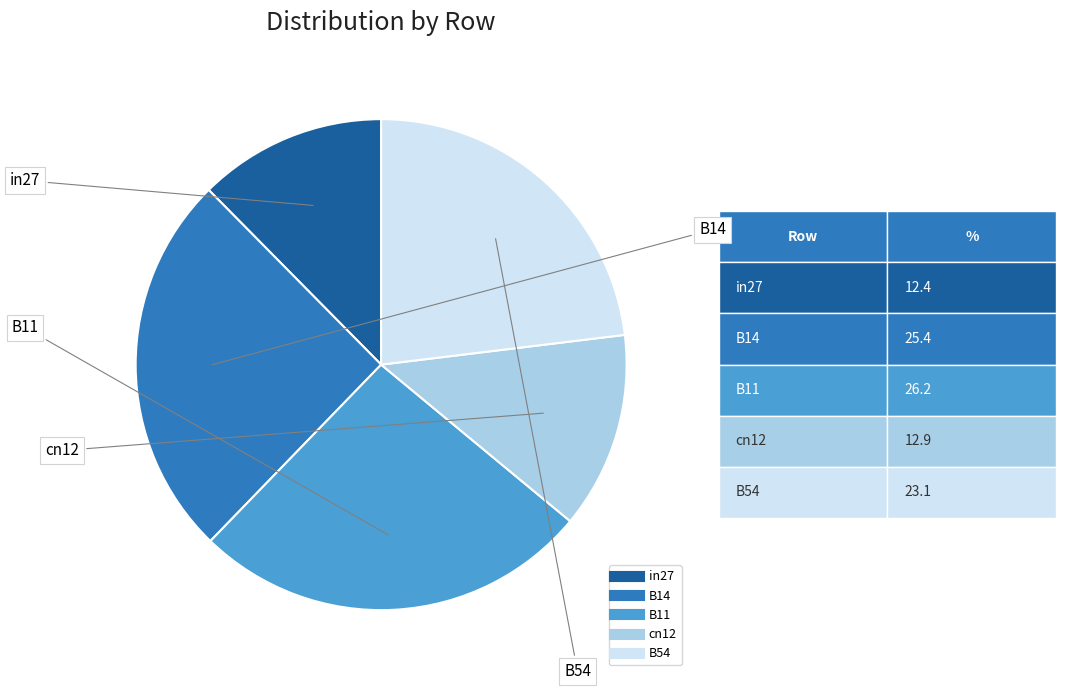

Which slice is the largest?

B11